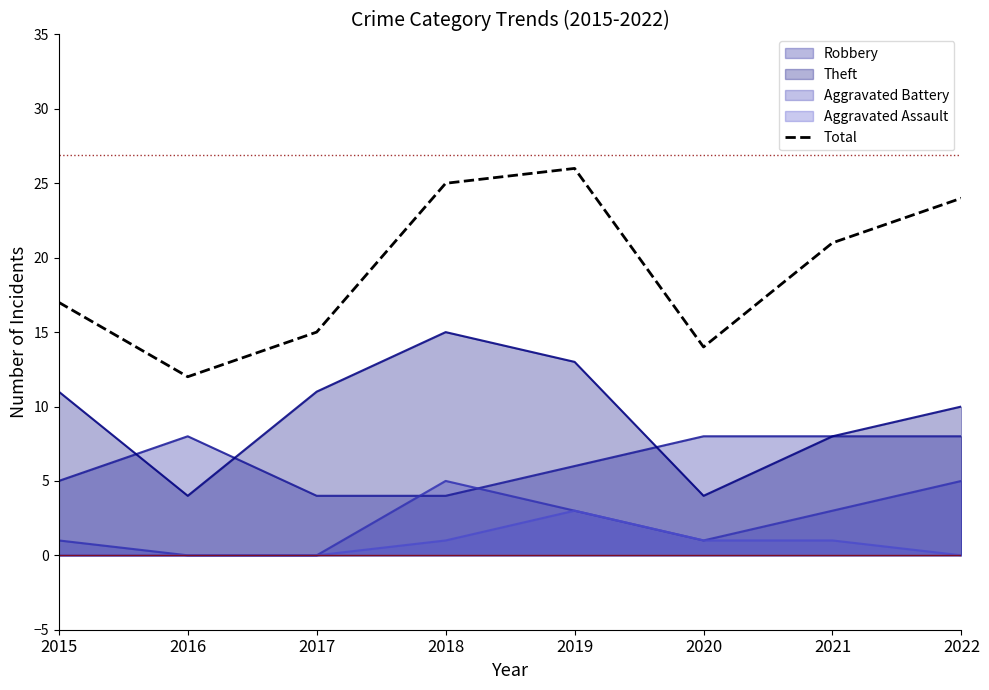

How many points are lower than both their immediate neighbors (excluding endpoints)?

2